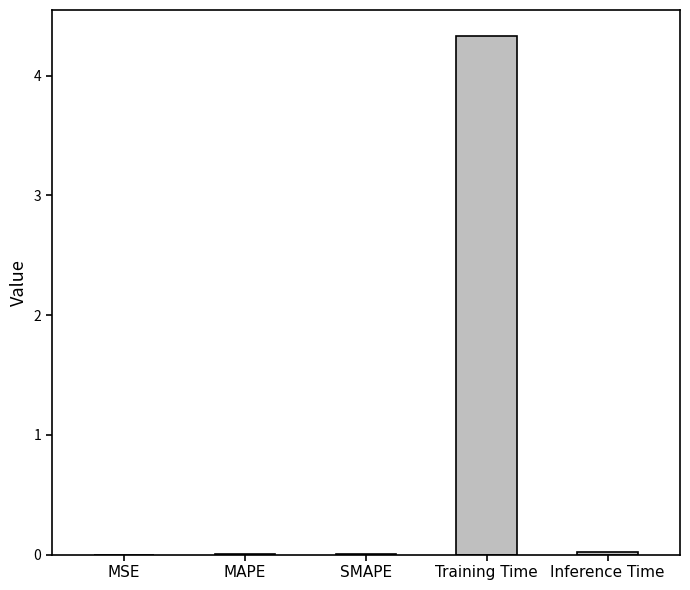

Which category has the highest value across all series?

Training Time